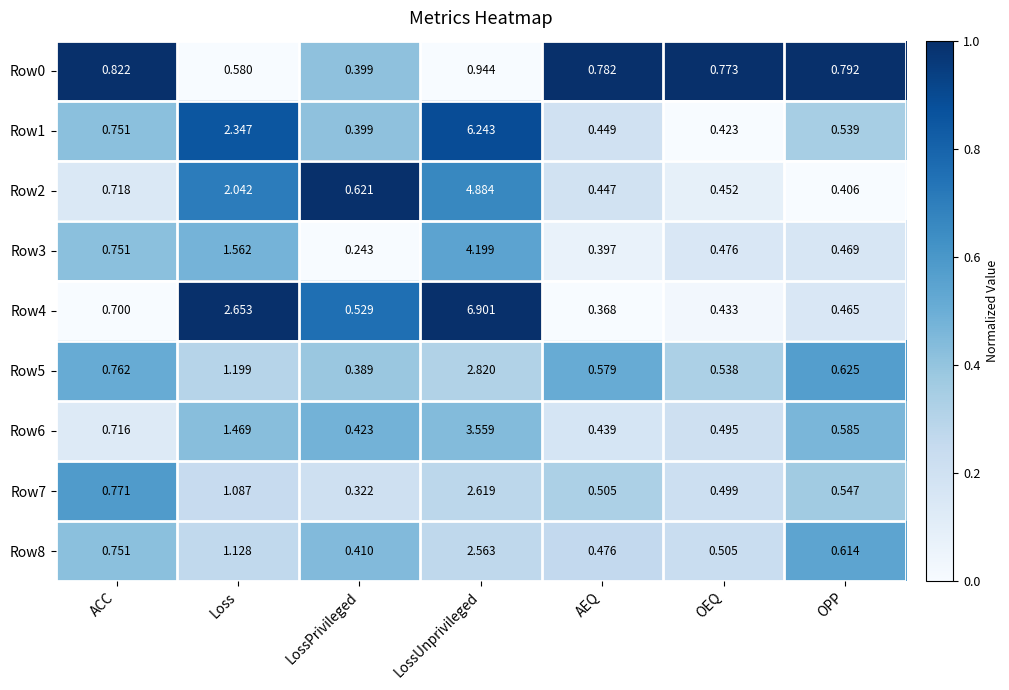

Count the number of categories in the chart.

7